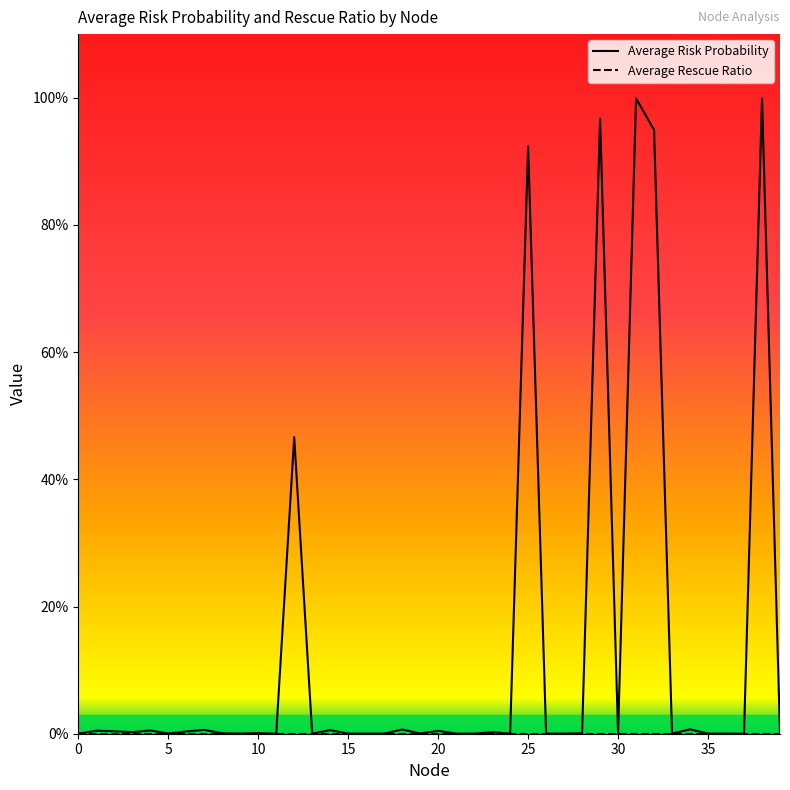

Which category has the highest value in the Average Risk Probability series?

38